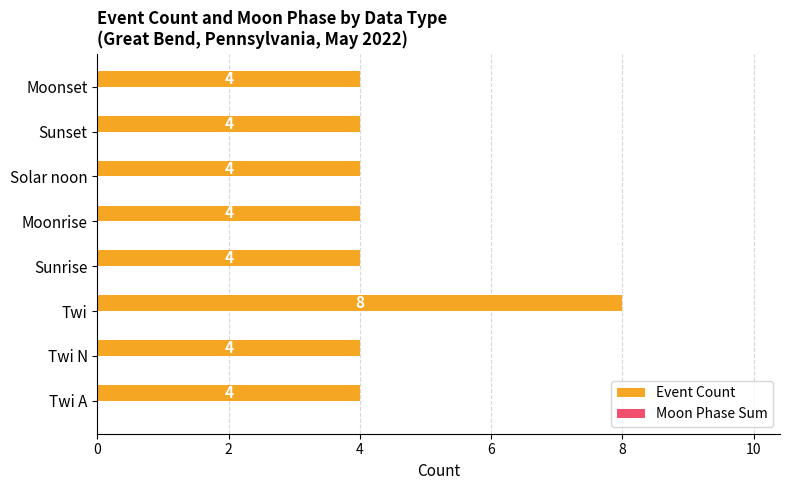

Which label corresponds to the largest value in the chart?

Twi